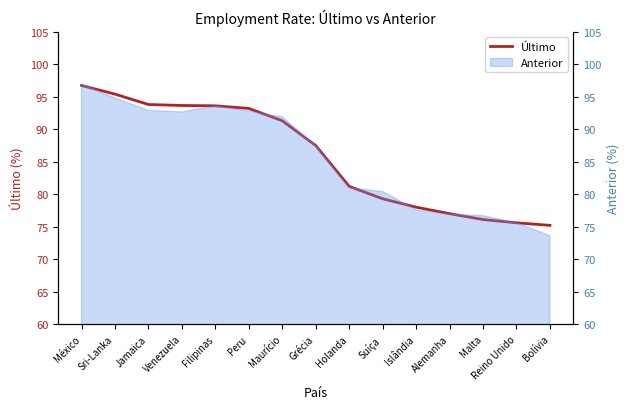

List the labels in order of value, smallest first.

Bolívia, Reino Unido, Malta, Alemanha, Islândia, Suíça, Holanda, Grécia, Maurício, Peru, Filipinas, Venezuela, Jamaica, Sri-Lanka, México